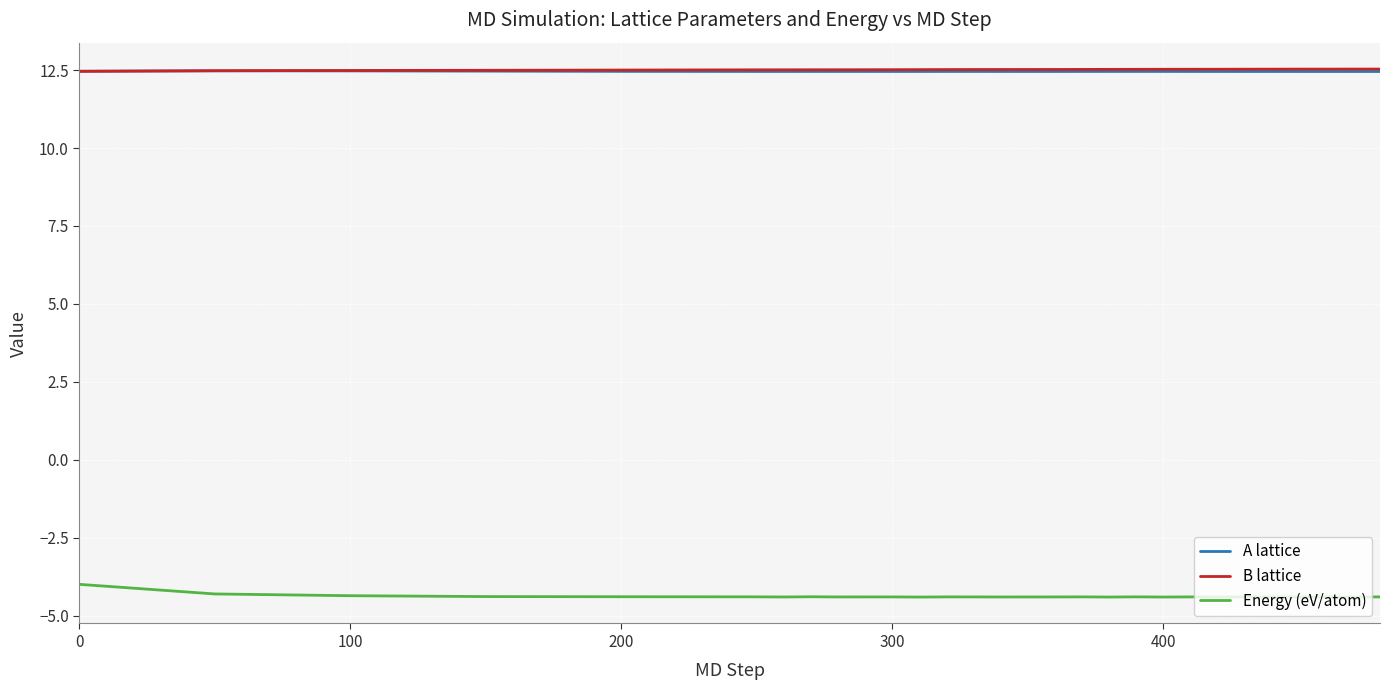

What is the maximum value for A lattice?

12.5